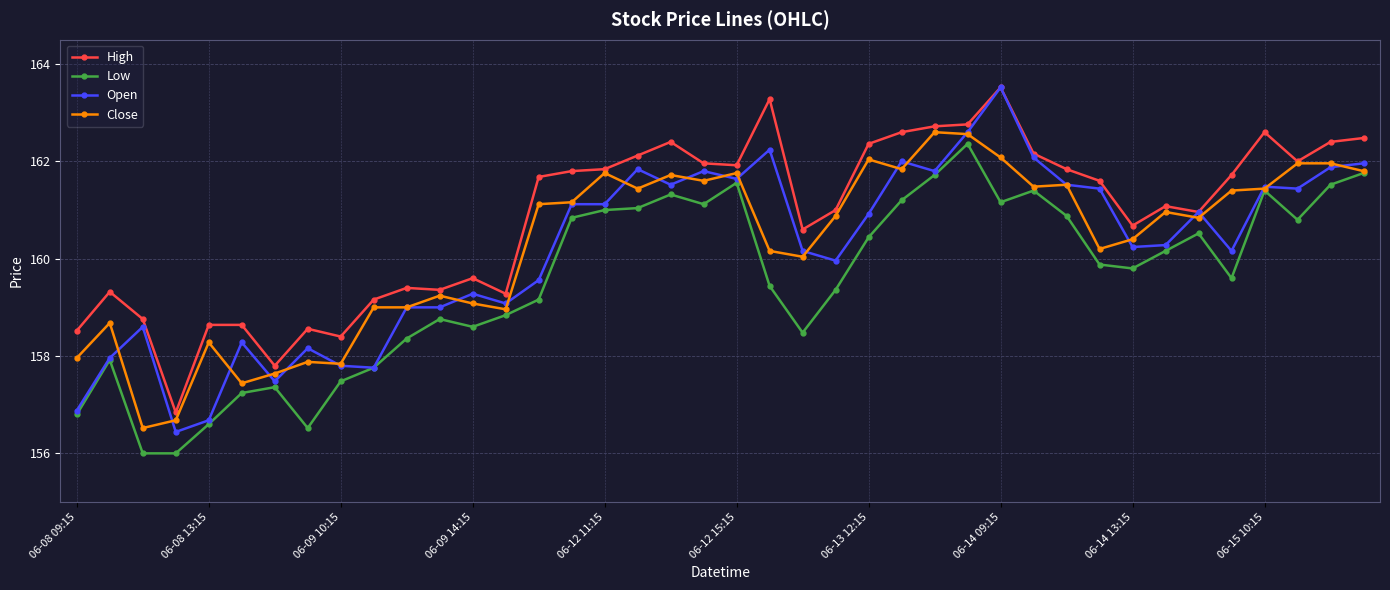

How many lines are shown in the chart?

4